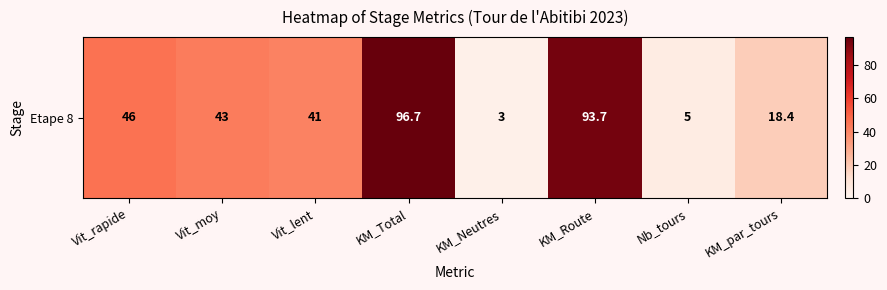

What is the change in value from Vit_moy to KM_par_tours?

-24.6